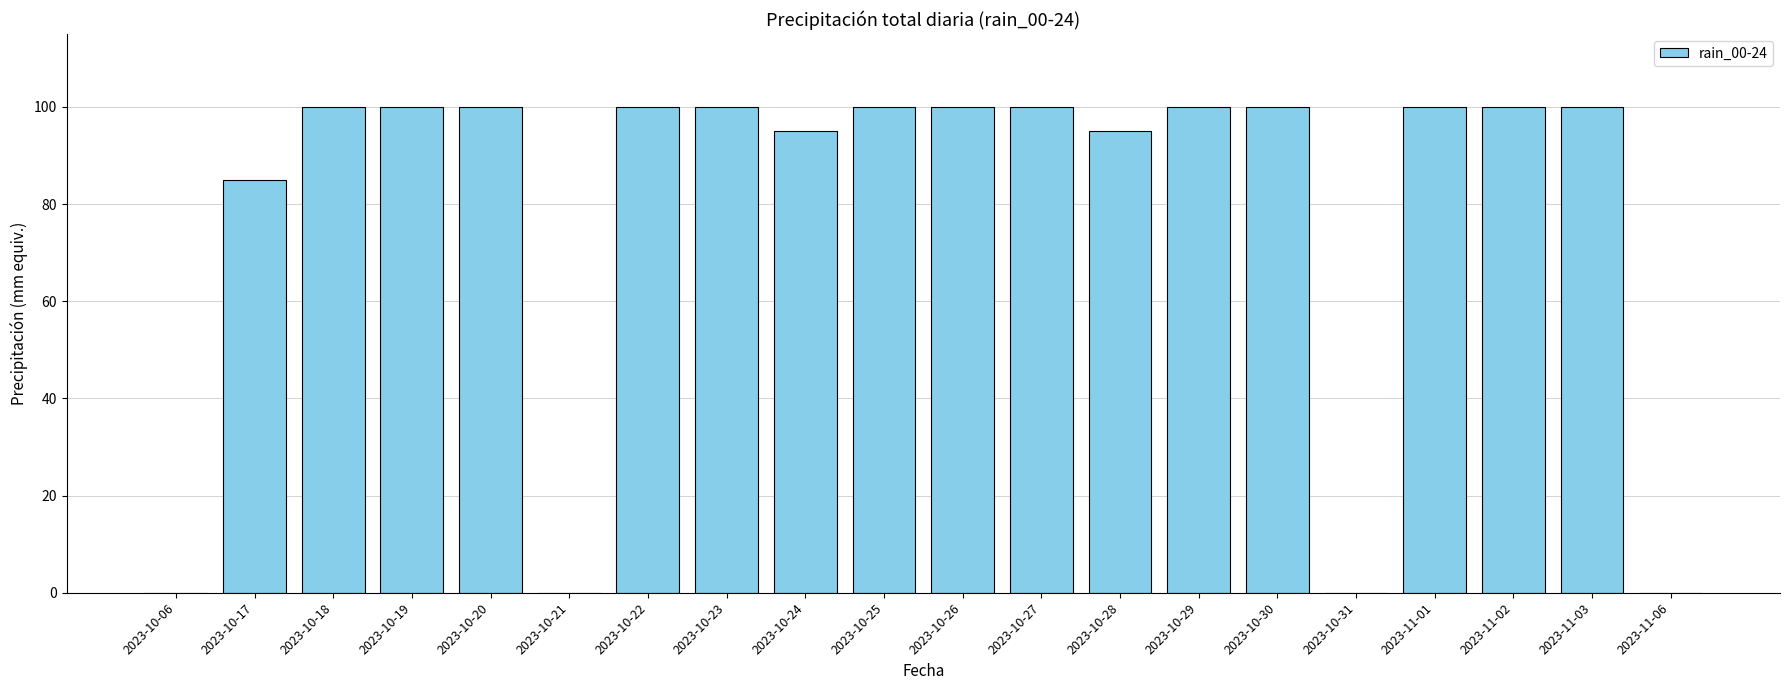

True or false: the data shows 46 at 2023-10-31.

False